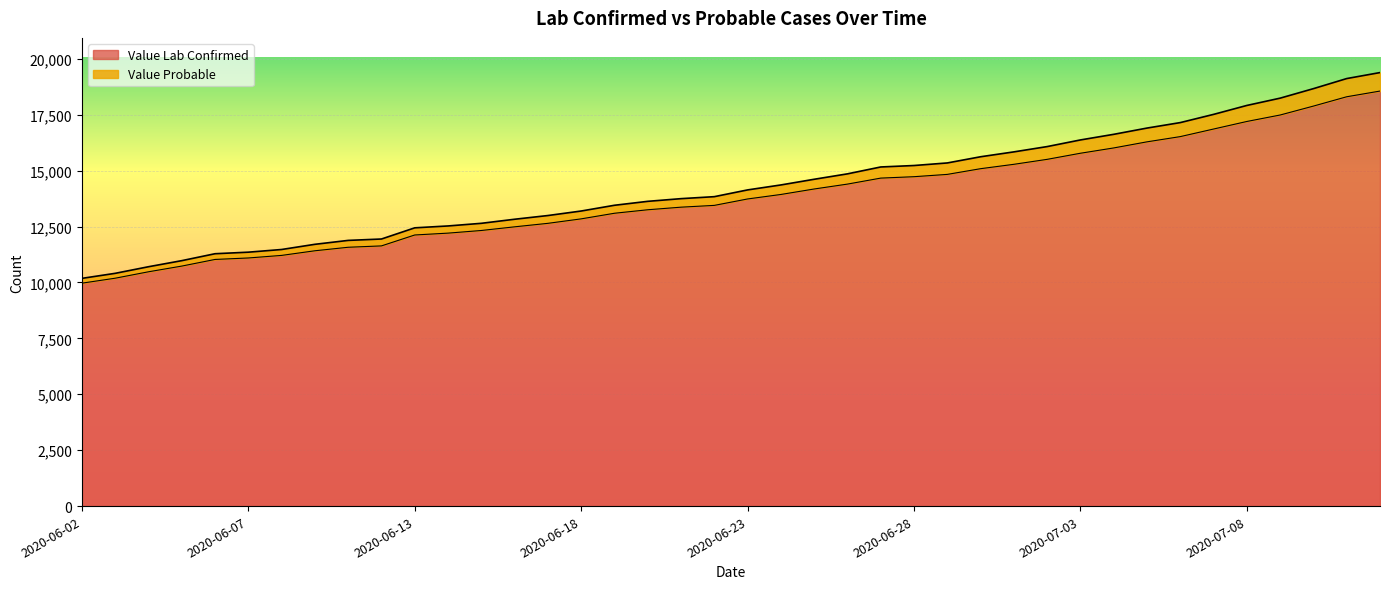

Reading left to right, extract all data points from this chart.

Value Lab Confirmed: 2020-06-02=9970	2020-06-03=10192	2020-06-04=10479	2020-06-05=10734	2020-06-06=11031	2020-06-07=11097	2020-06-08=11212	2020-06-09=11419	2020-06-10=11576	2020-06-11=11637	2020-06-13=12125	2020-06-14=12208	2020-06-15=12326	2020-06-16=12490	2020-06-17=12646	2020-06-18=12846	2020-06-19=13097	2020-06-20=13253	2020-06-21=13369	2020-06-22=13449	2020-06-23=13736	2020-06-24=13937	2020-06-25=14182	2020-06-26=14401	2020-06-27=14669	2020-06-28=14732	2020-06-29=14835	2020-06-30=15090	2020-07-01=15286	2020-07-02=15508	2020-07-03=15781	2020-07-04=16018	2020-07-05=16291	2020-07-06=16525	2020-07-07=16864	2020-07-08=17202	2020-07-09=17491	2020-07-10=17890	2020-07-11=18307	2020-07-12=18562
Value Probable: 2020-06-02=10185	2020-06-03=10410	2020-06-04=10705	2020-06-05=10977	2020-06-06=11287	2020-06-07=11356	2020-06-08=11476	2020-06-09=11708	2020-06-10=11883	2020-06-11=11945	2020-06-13=12445	2020-06-14=12529	2020-06-15=12647	2020-06-16=12829	2020-06-17=12995	2020-06-18=13197	2020-06-19=13454	2020-06-20=13630	2020-06-21=13750	2020-06-22=13839	2020-06-23=14141	2020-06-24=14363	2020-06-25=14617	2020-06-26=14859	2020-06-27=15167	2020-06-28=15232	2020-06-29=15347	2020-06-30=15624	2020-07-01=15842	2020-07-02=16079	2020-07-03=16376	2020-07-04=16627	2020-07-05=16907	2020-07-06=17152	2020-07-07=17519	2020-07-08=17919	2020-07-09=18245	2020-07-10=18670	2020-07-11=19121	2020-07-12=19389